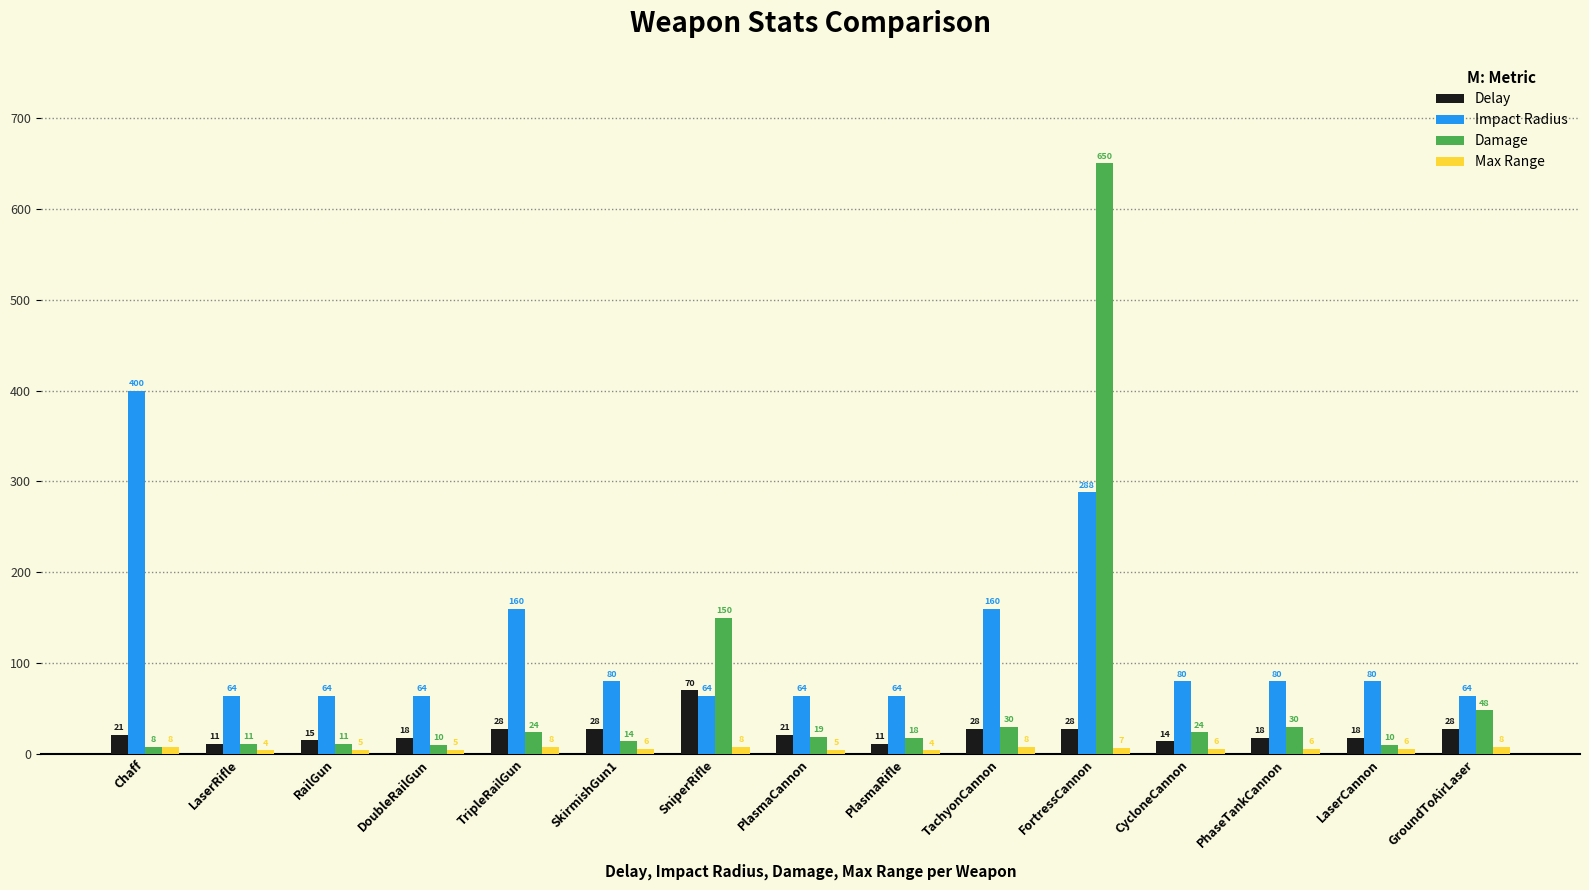

What are all the series names shown in the legend?

Delay, Impact Radius, Damage, Max Range